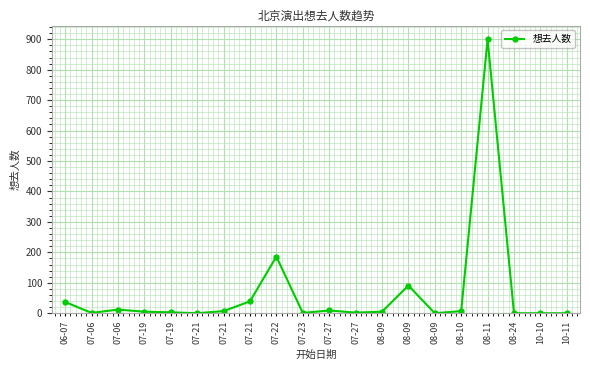

Where is the first local minimum?

07-06